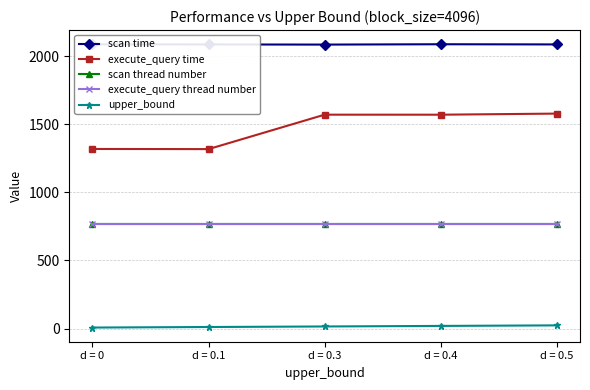

Count the upper_bound values in the range 12 to 20.

3